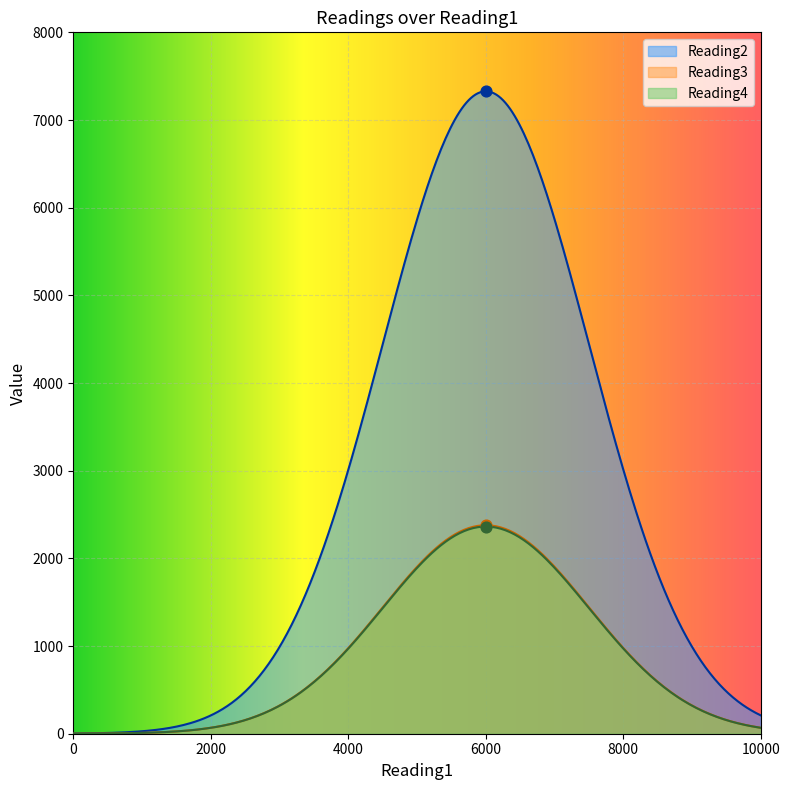

Which series reaches the maximum Y coordinate?

Reading2